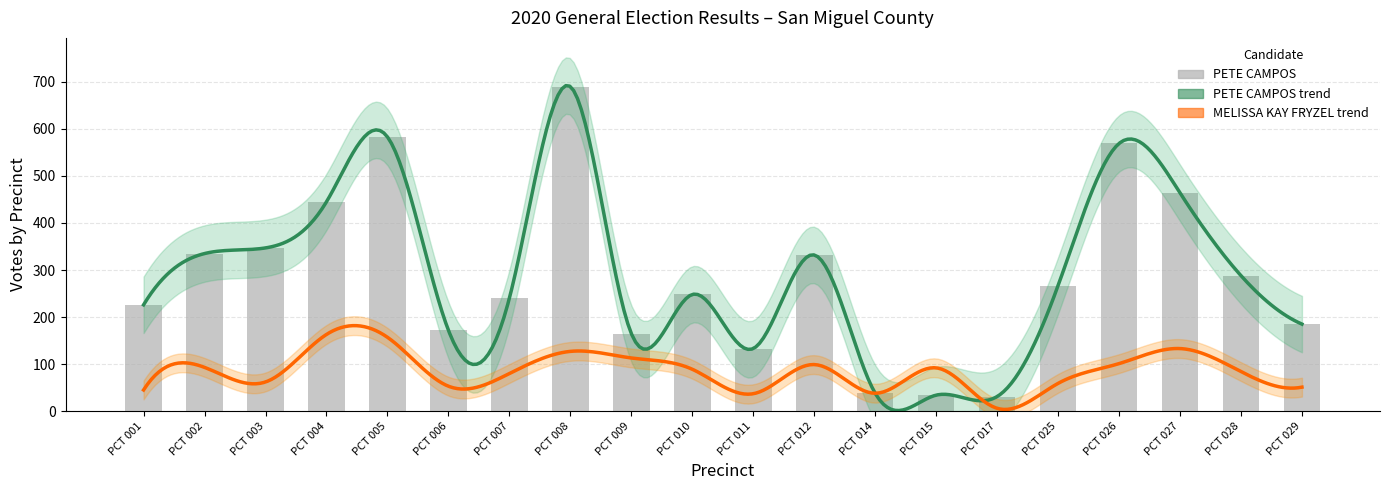

What is the difference between the maximum and minimum values?

659